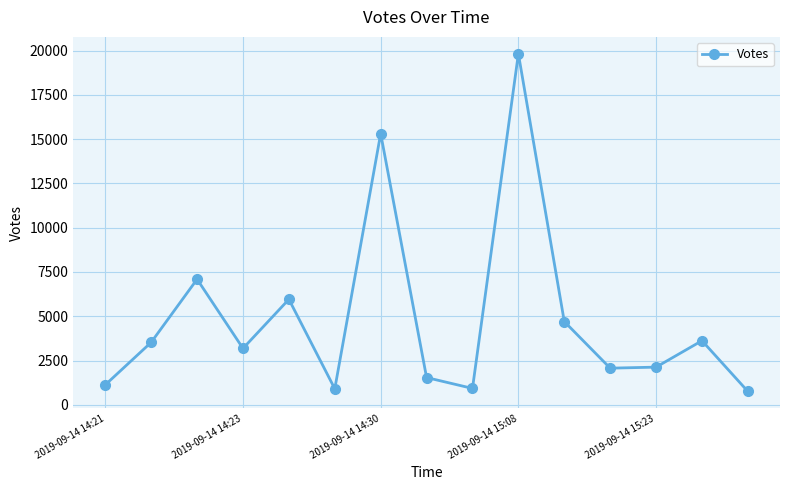

What is the difference between the maximum and minimum values?

19065